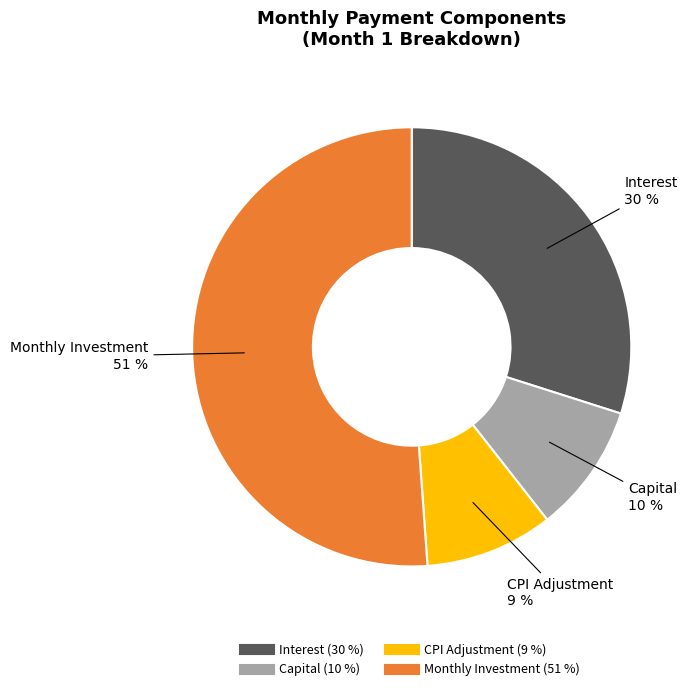

Does any single category account for the majority?

Yes